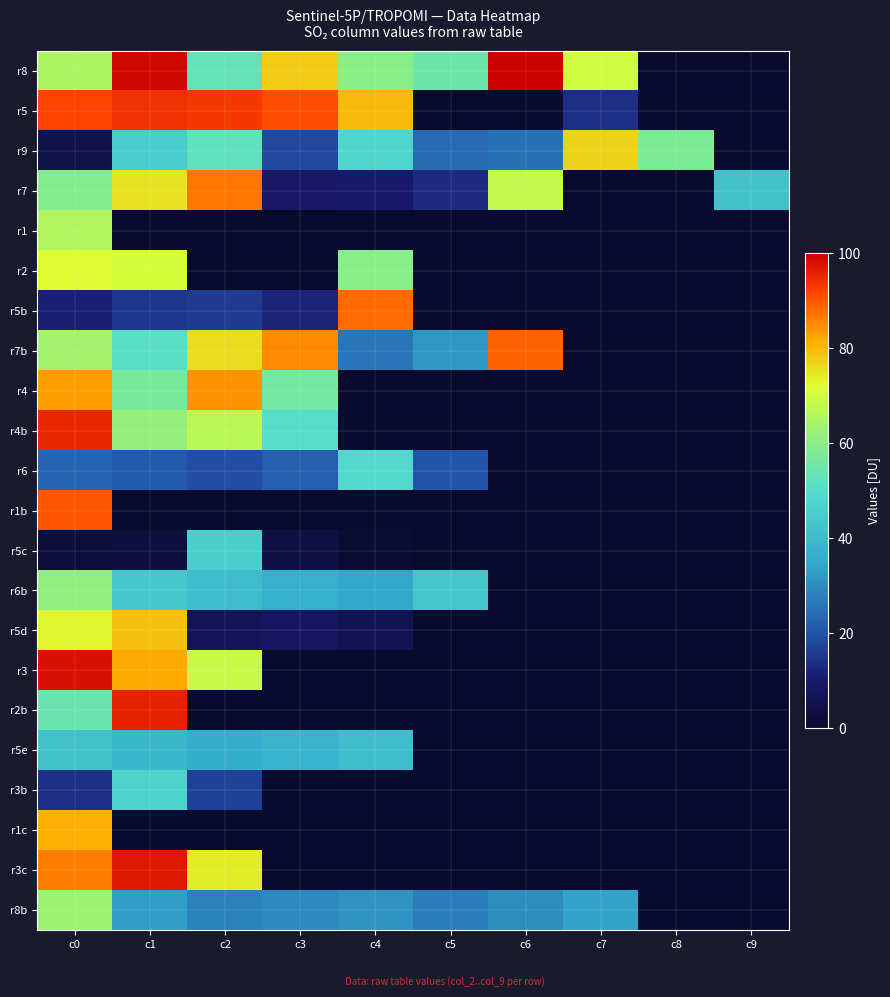

List the series in order of their peak value, lowest first.

r5e, r5c, r3b, r6, r6b, r8b, r1, r2, r9, r5d, r1c, r4, r7, r5b, r7b, r1b, r5, r4b, r2b, r3c, r3, r8